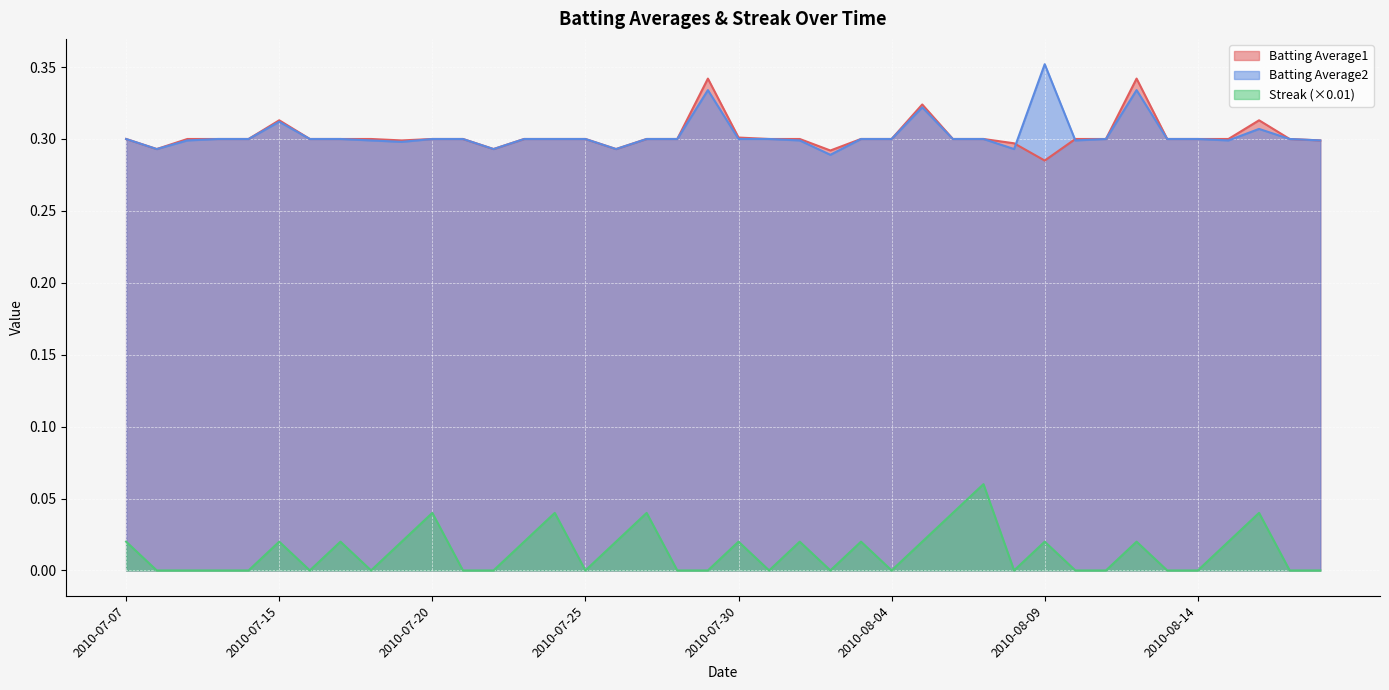

True or false: Batting Average1 has more than 0 points higher than both neighbors.

True